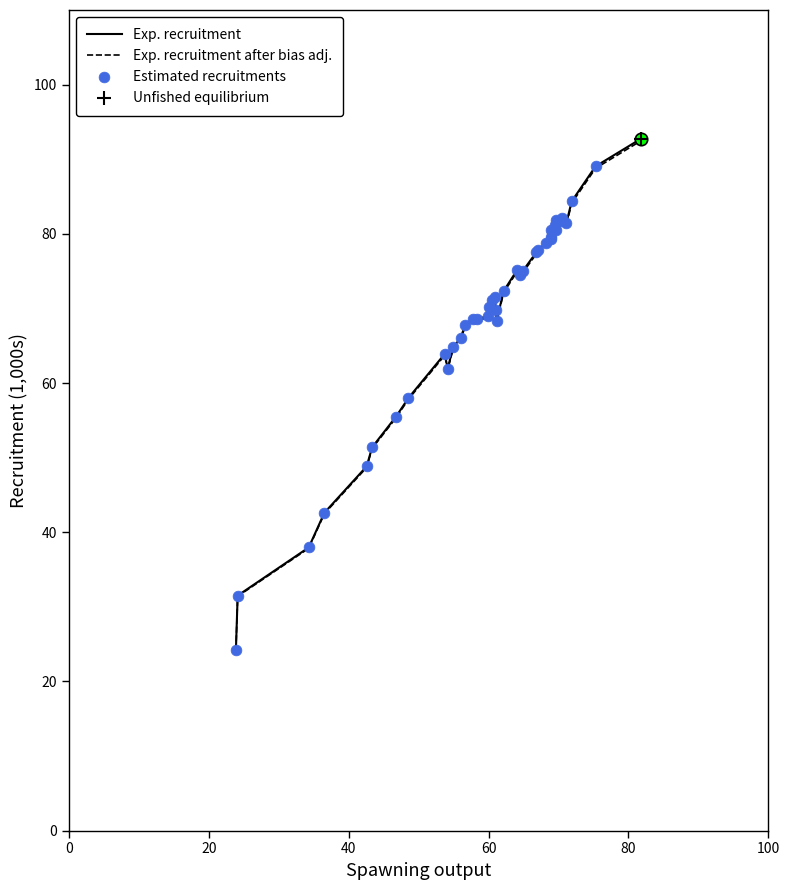

What is the smallest value displayed?

24.2